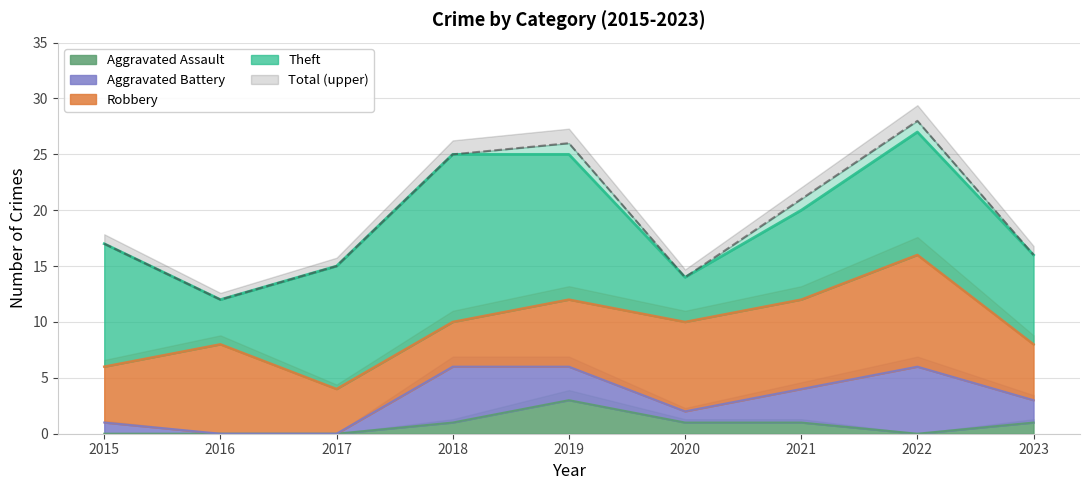

True or false: Robbery and Theft intersect in this chart.

True